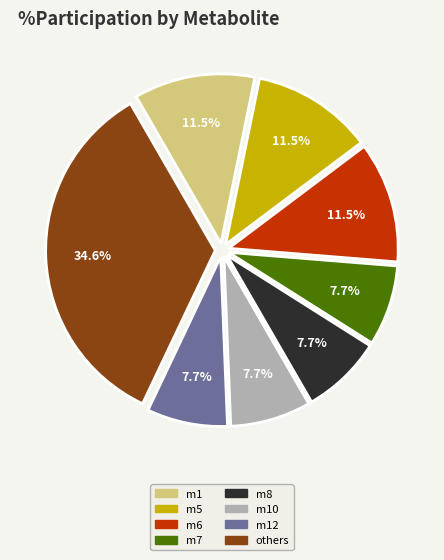

Do m6 and m7 together represent more than half of the pie?

No